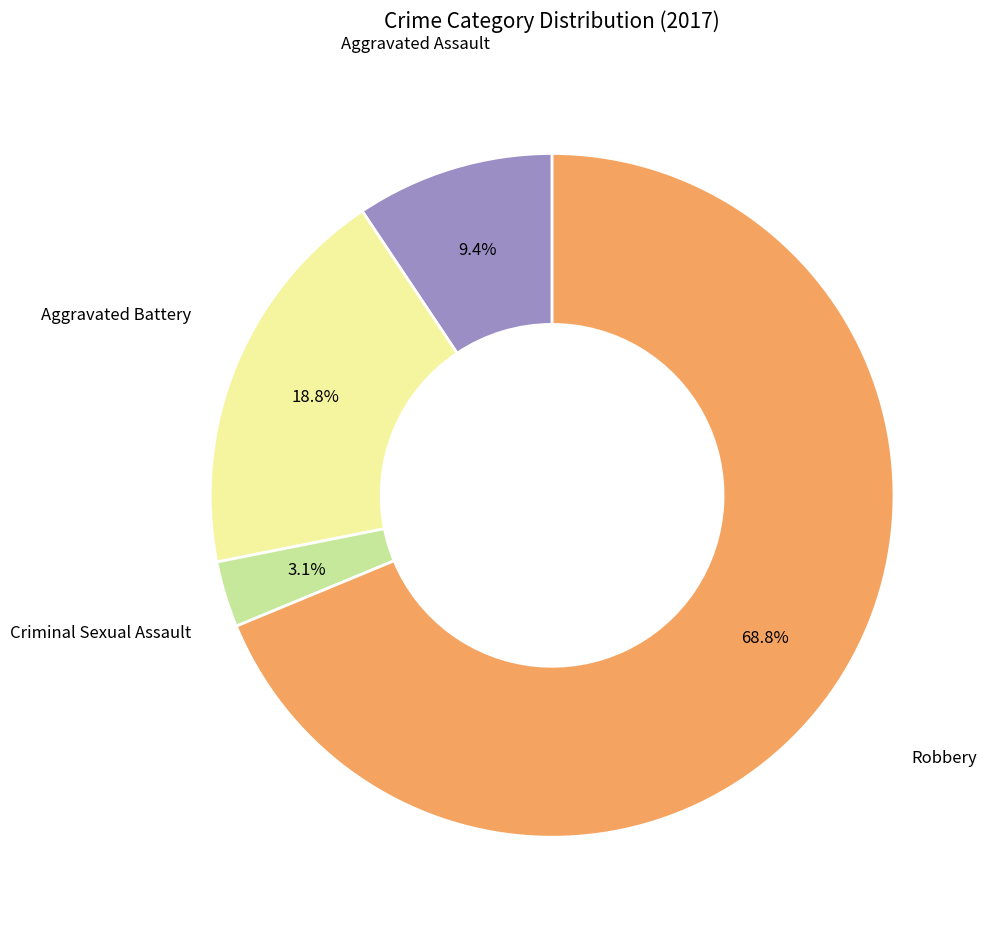

How many segments does this pie chart have?

4